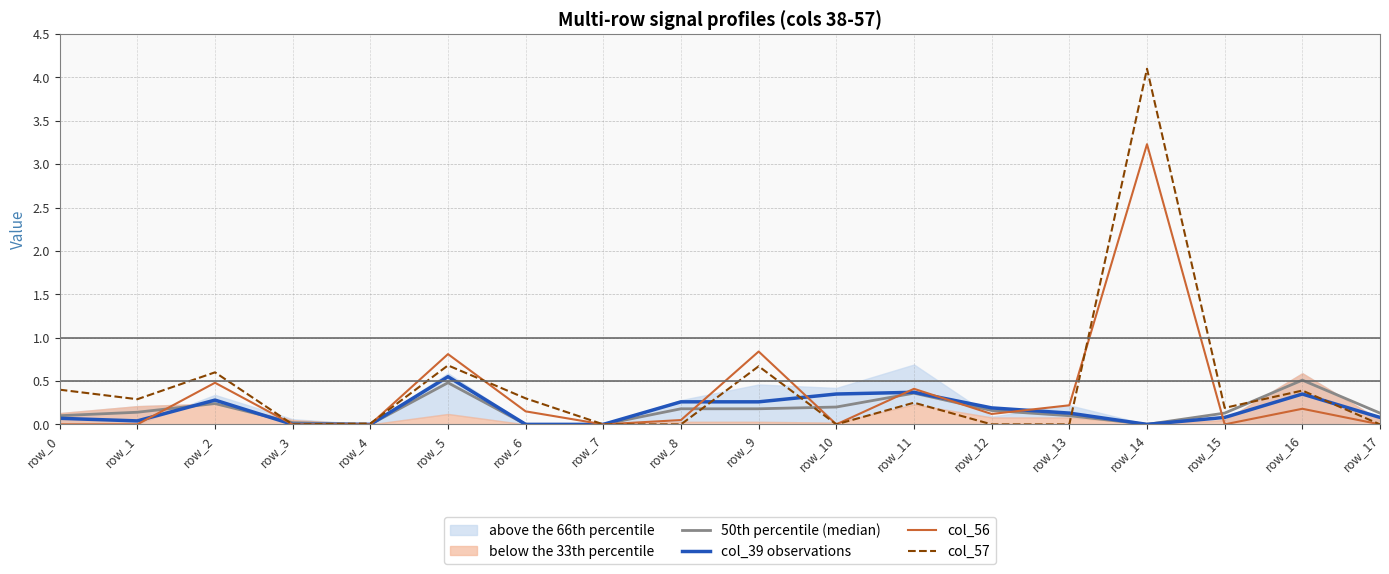

How many lines are shown in the chart?

4